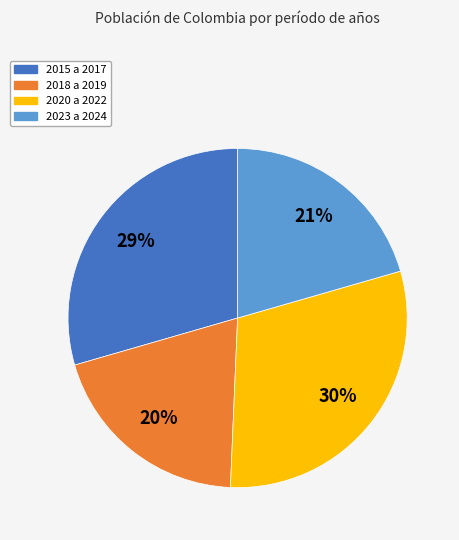

Does any single category account for the majority?

No